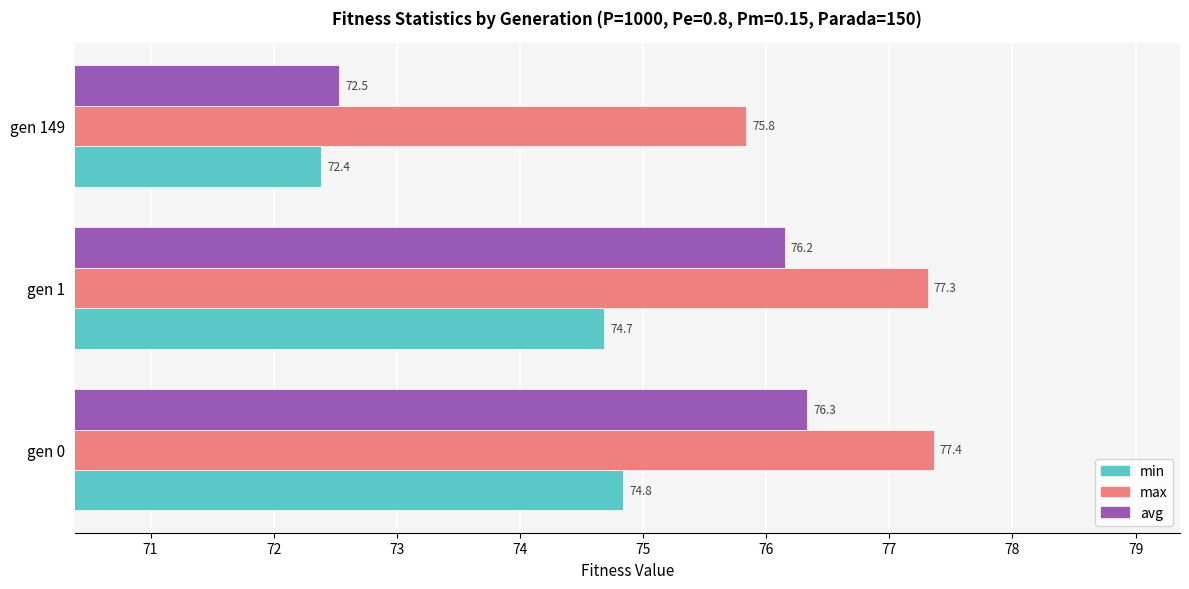

Which series has the widest spread of values?

avg